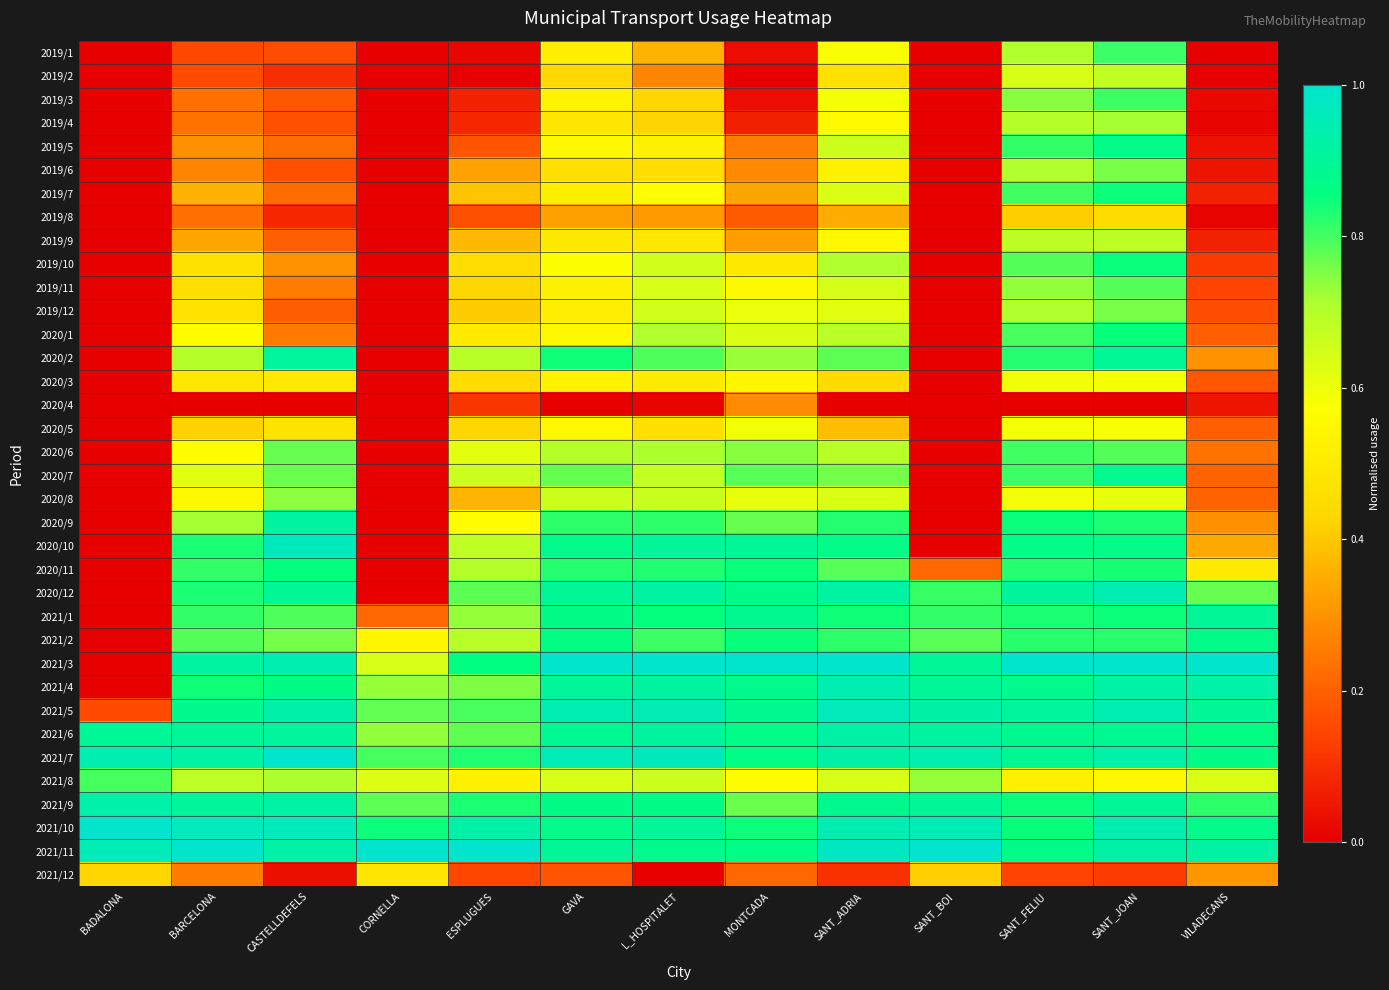

What is the greatest value displayed?

1.0